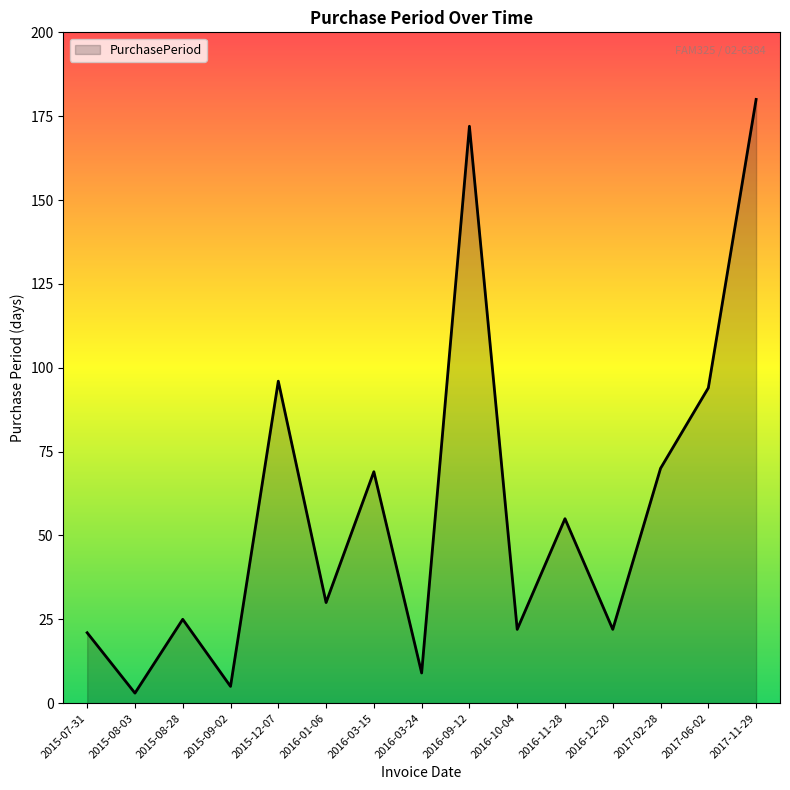

What is the sum of all values?

873